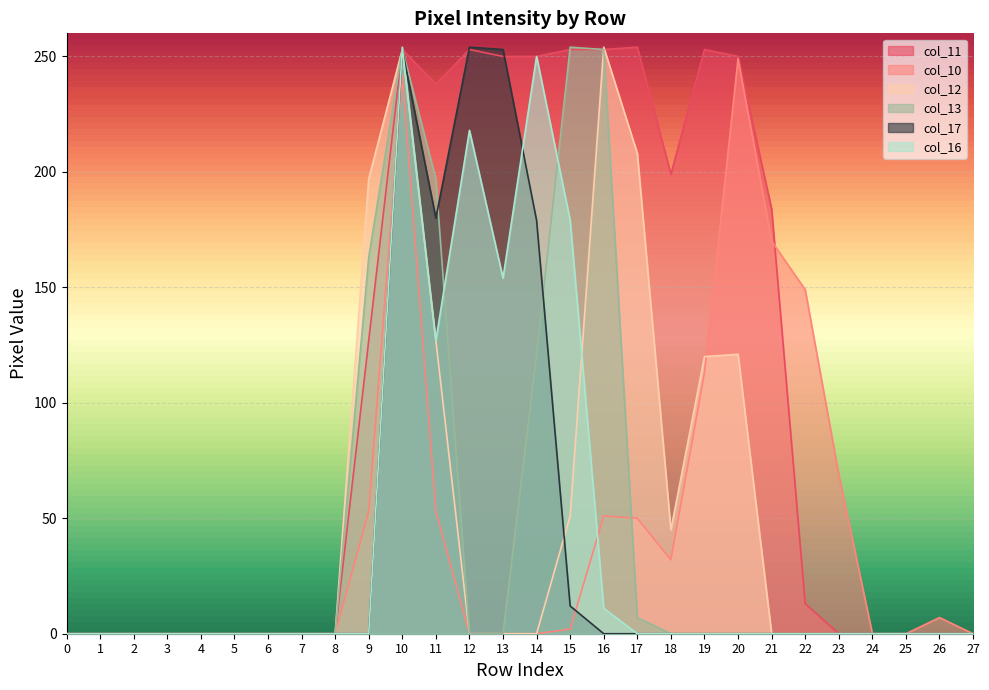

Which category has the highest value across all series?

17